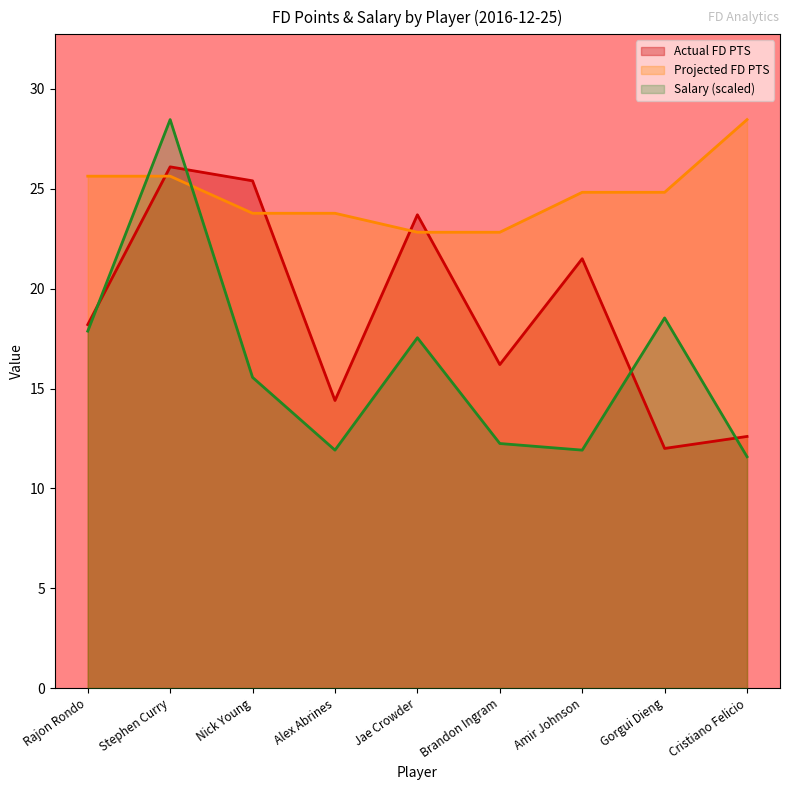

Which series has the widest spread of values?

Salary (scaled)